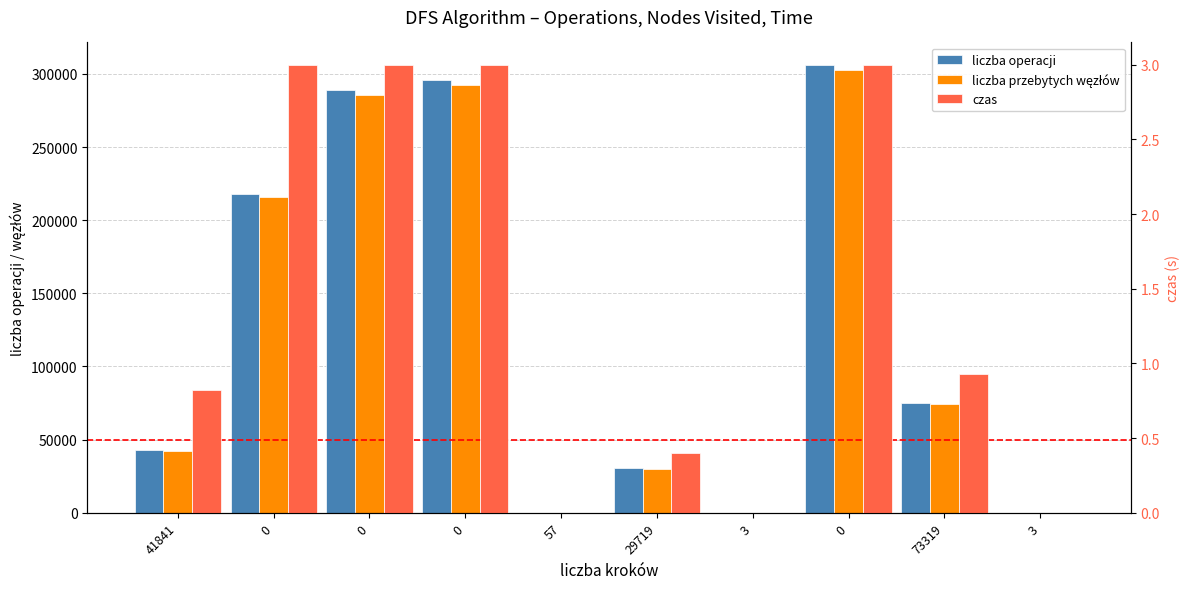

Are the bars horizontal?

No